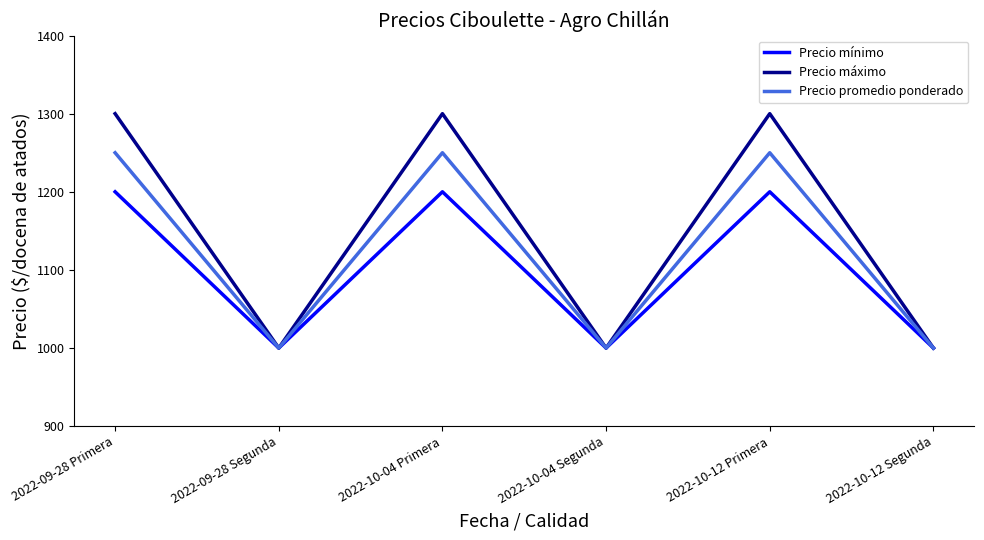

The Precio mínimo series shows 1200 at 2022-09-28 Primera. True or false?

True